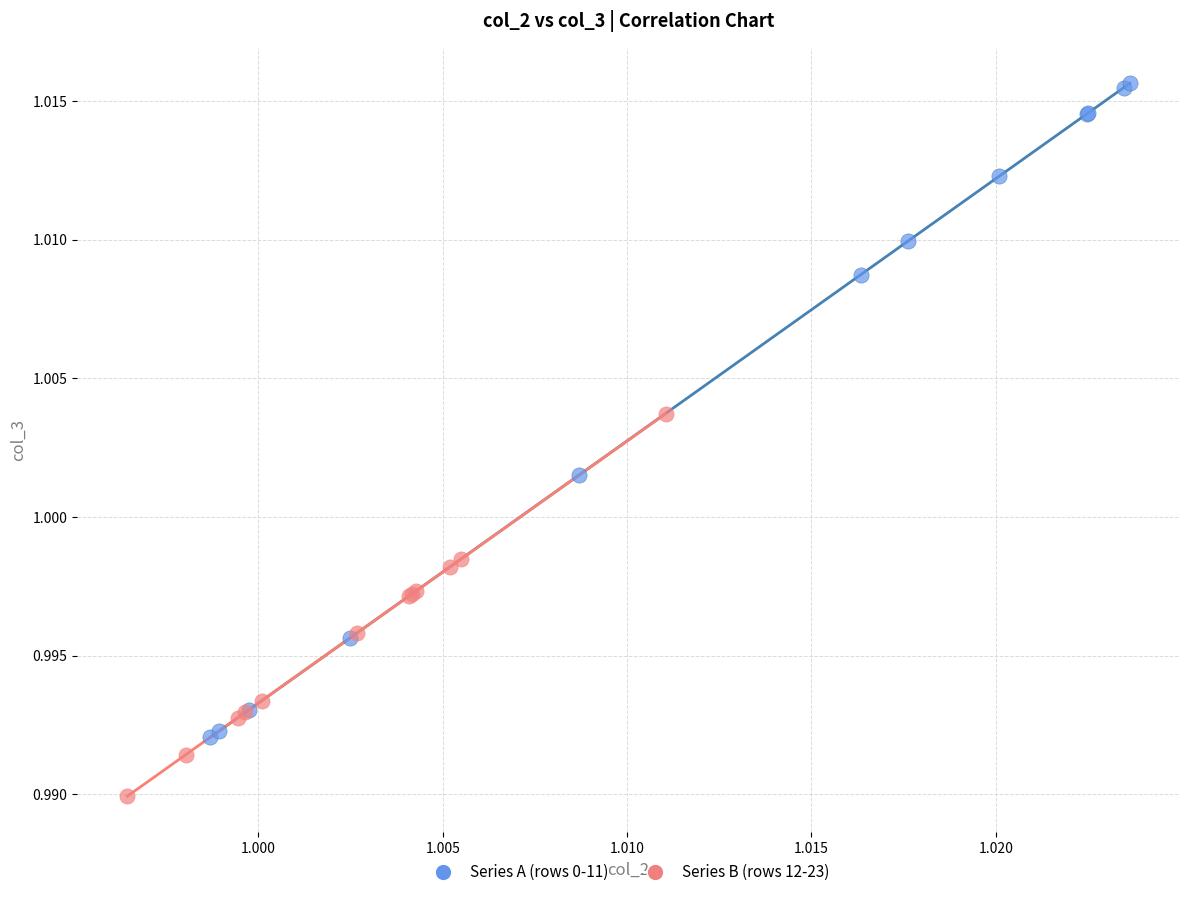

Which series reaches the minimum Y coordinate?

Series B (rows 12-23)